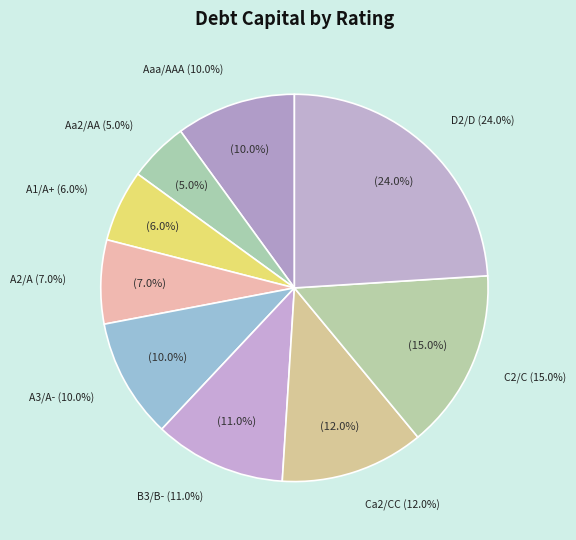

What percentage is the C2/C slice, to the nearest percent?

15%